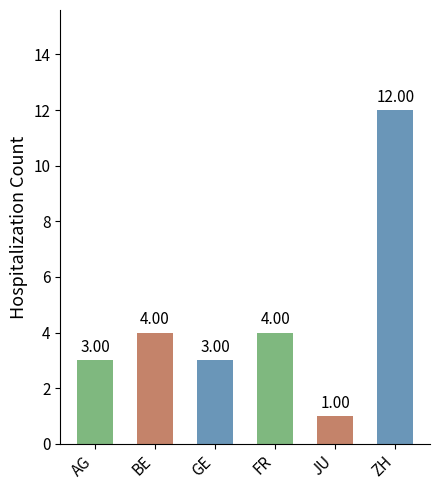

What position from the left is GE?

3